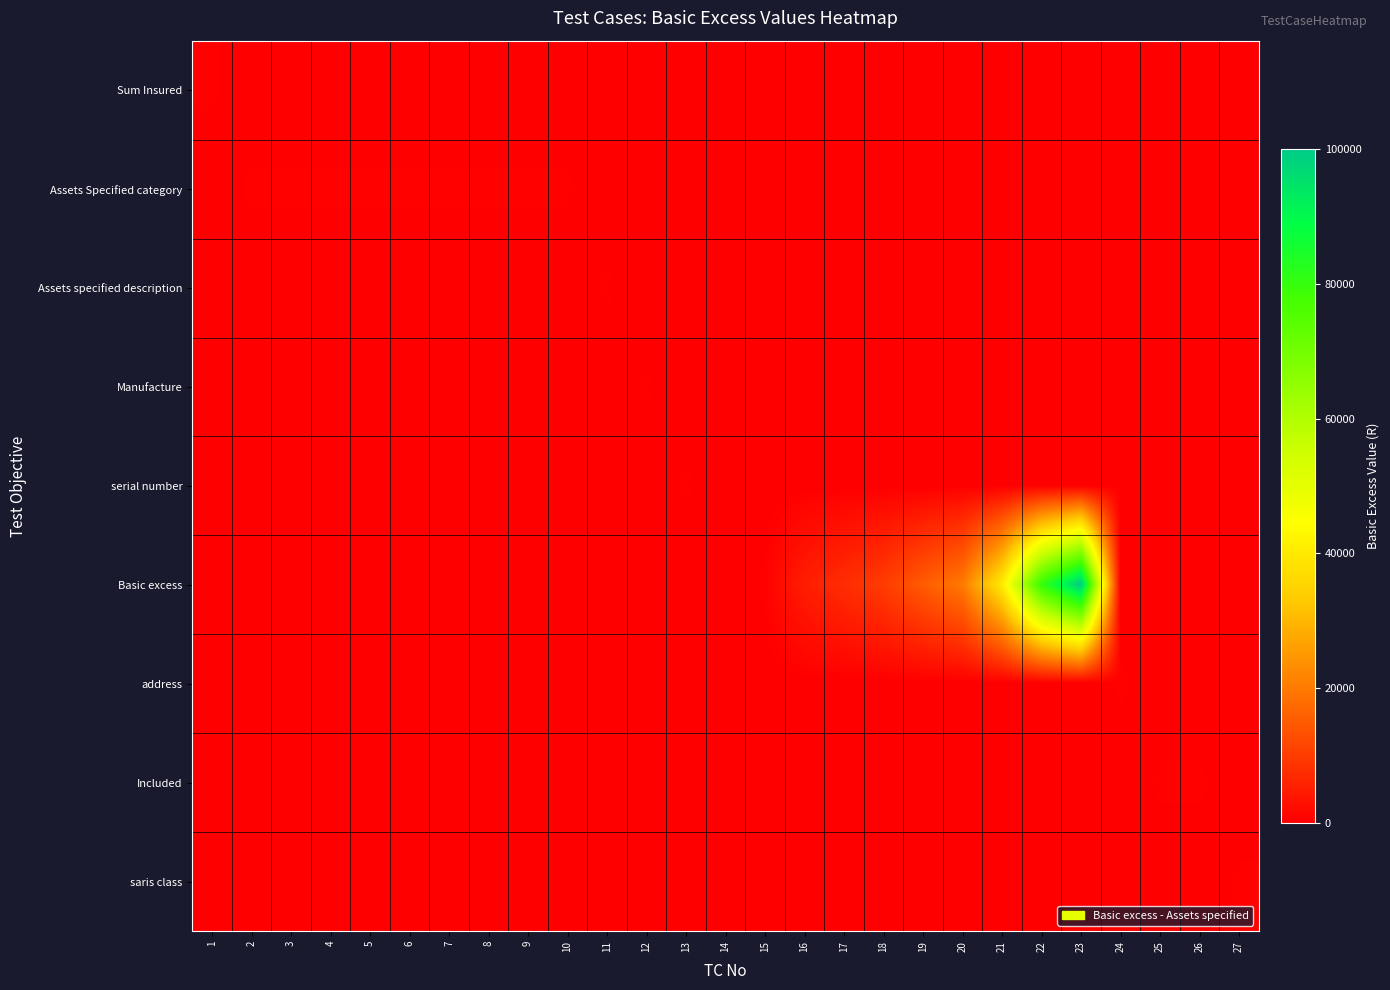

Which series has the largest total across all categories?

Basic excess